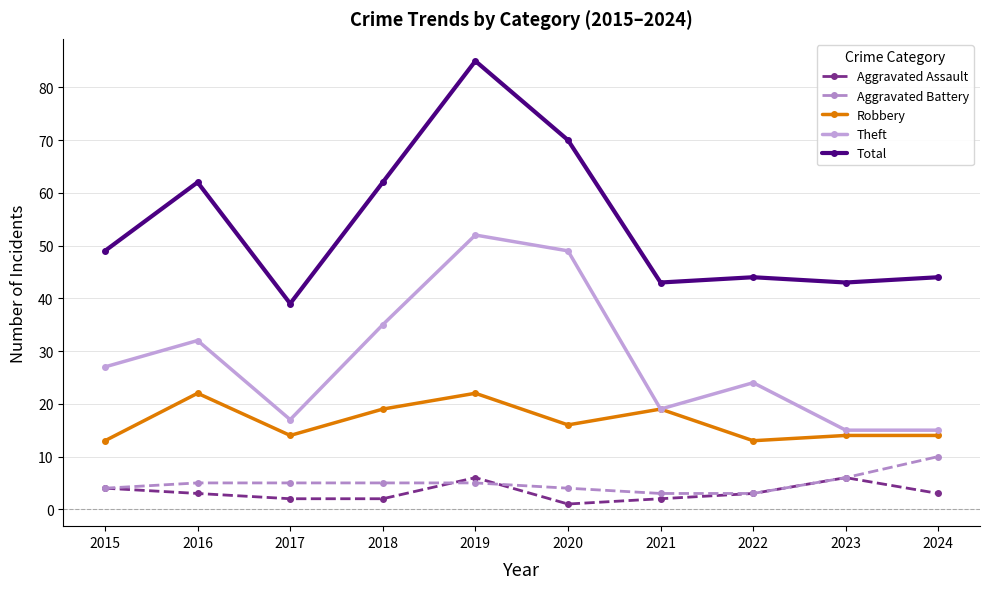

Reading left to right, transcribe all the data shown in this chart.

Aggravated Assault: 4	3	2	2	6	1	2	3	6	3
Aggravated Battery: 4	5	5	5	5	4	3	3	6	10
Robbery: 13	22	14	19	22	16	19	13	14	14
Theft: 27	32	17	35	52	49	19	24	15	15
Total: 49	62	39	62	85	70	43	44	43	44